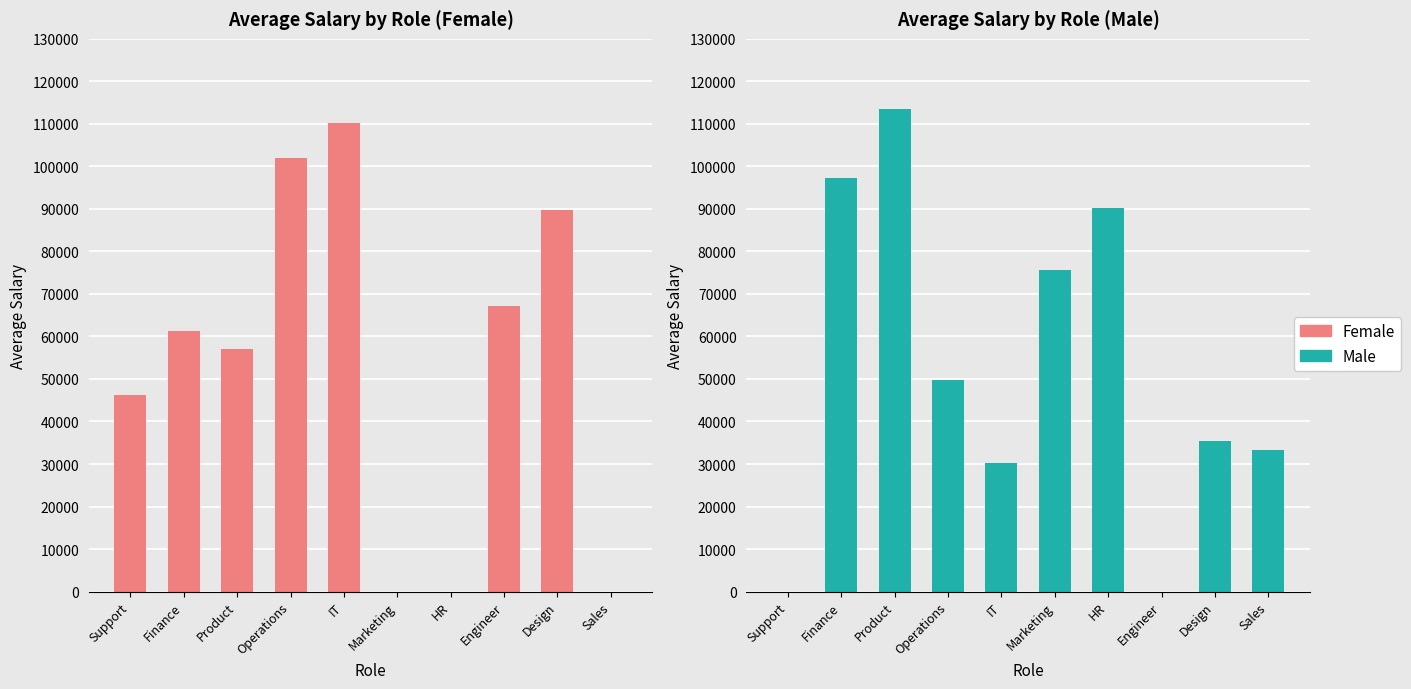

The value of Female at Product is 85234. True or false?

False